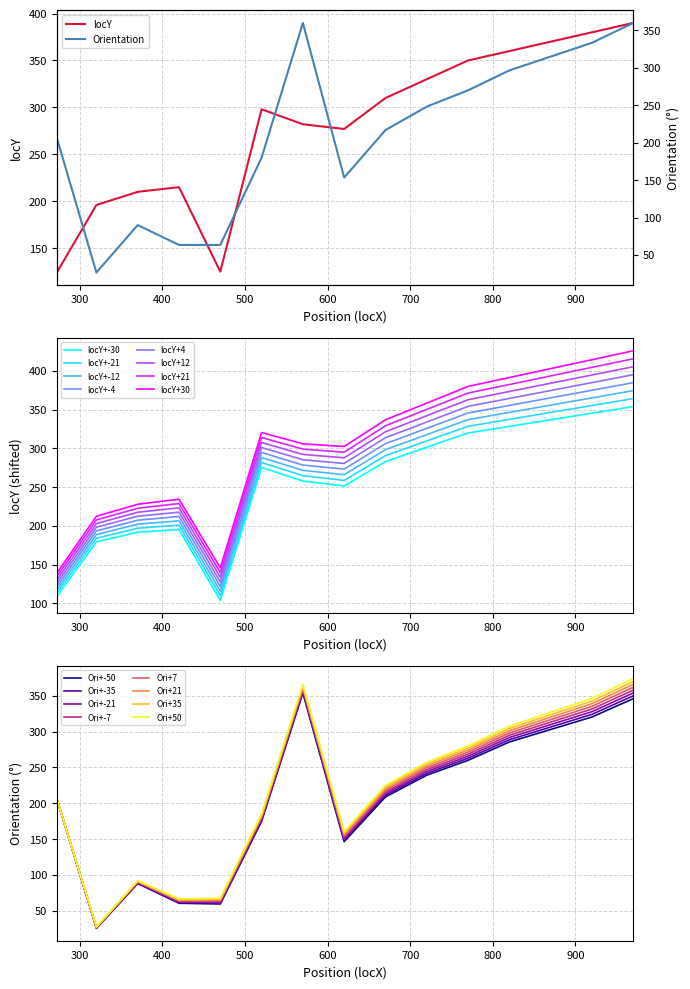

What is the highest value of the locY series?

390